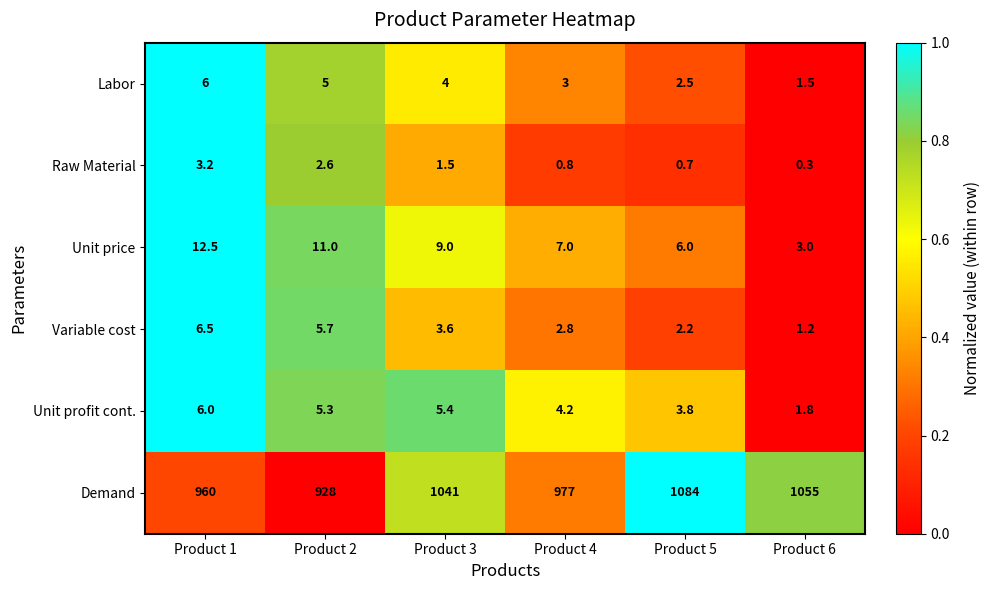

True or false: Demand has a value of 960.0 at Product 1.

True